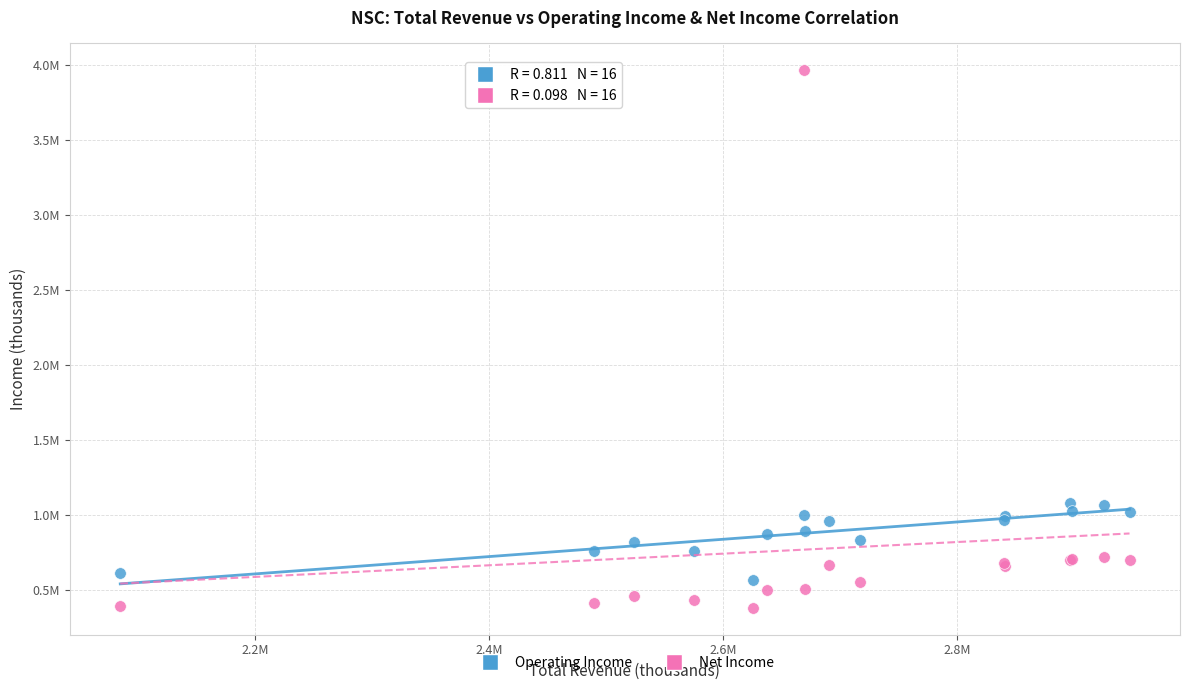

Which series has the largest Y range (max minus min)?

Net Income